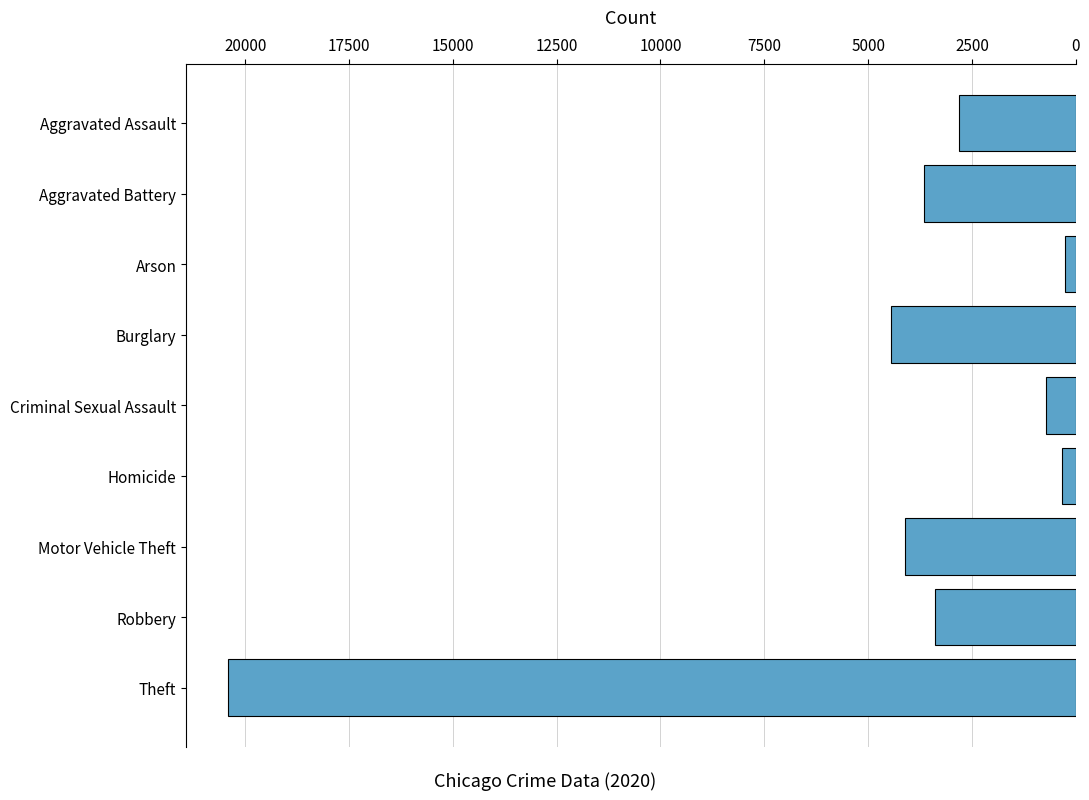

The chart shows a value of 959 at Burglary. True or false?

False